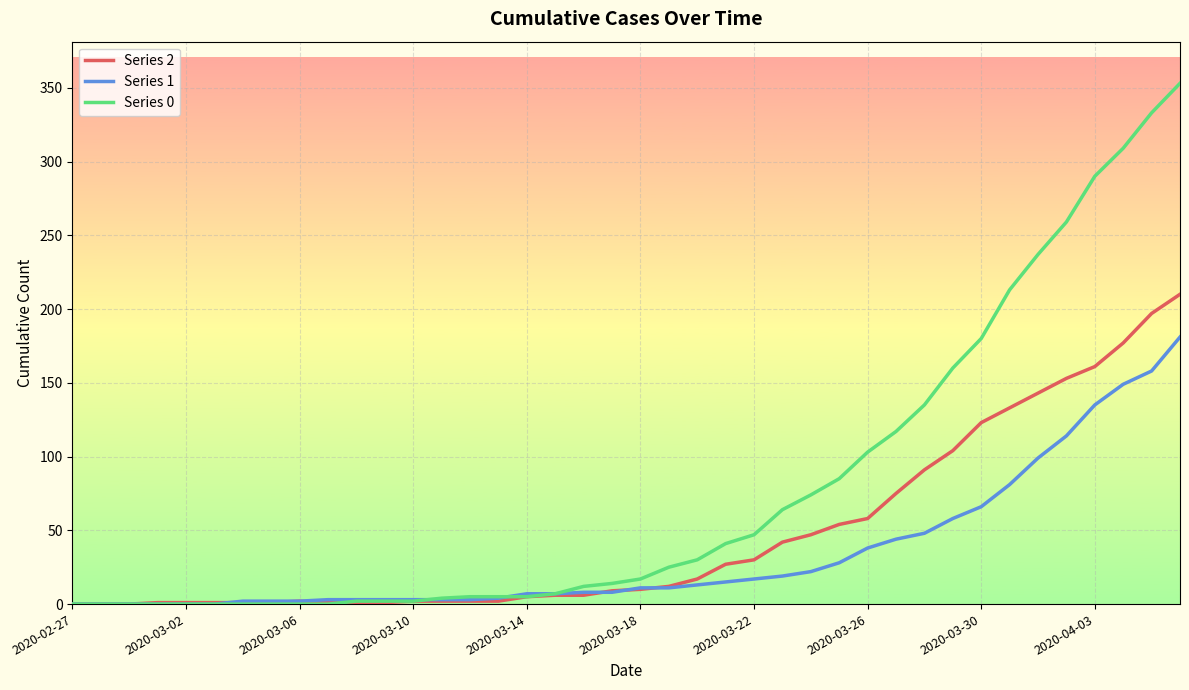

What is the maximum value shown in the chart?

353